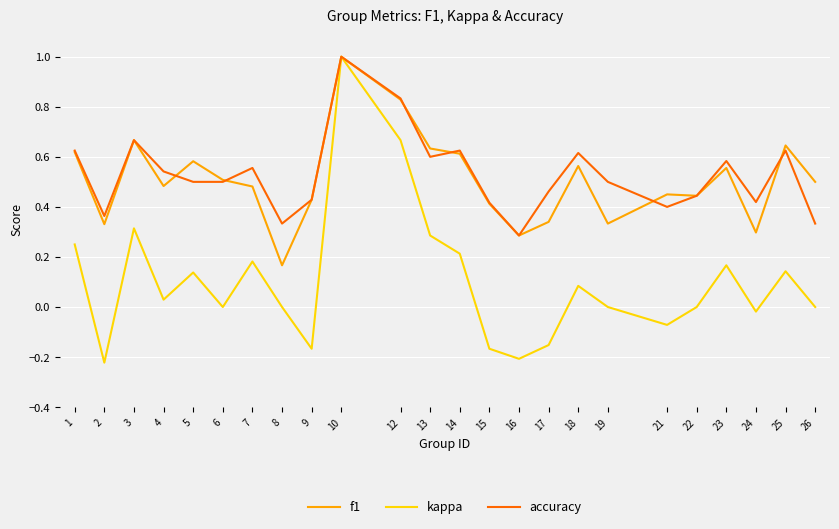

Does the chart display data point markers on the line(s)?

No